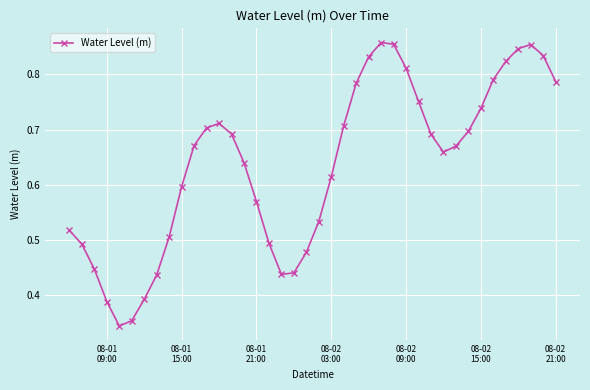

What is the sum of all values?

25.5